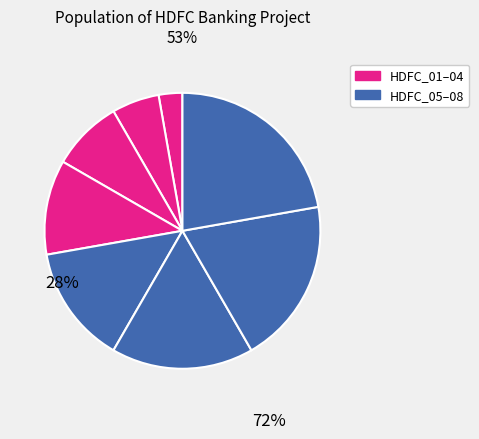

Count the number of slices in the pie.

8